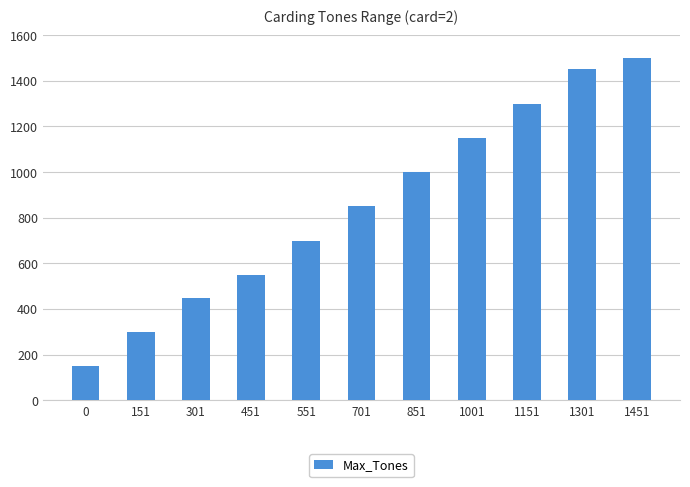

Which has a higher value, 0 or 851?

851